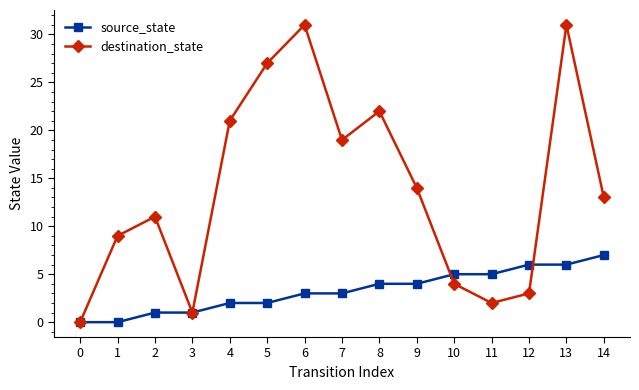

What is the maximum value for source_state?

7